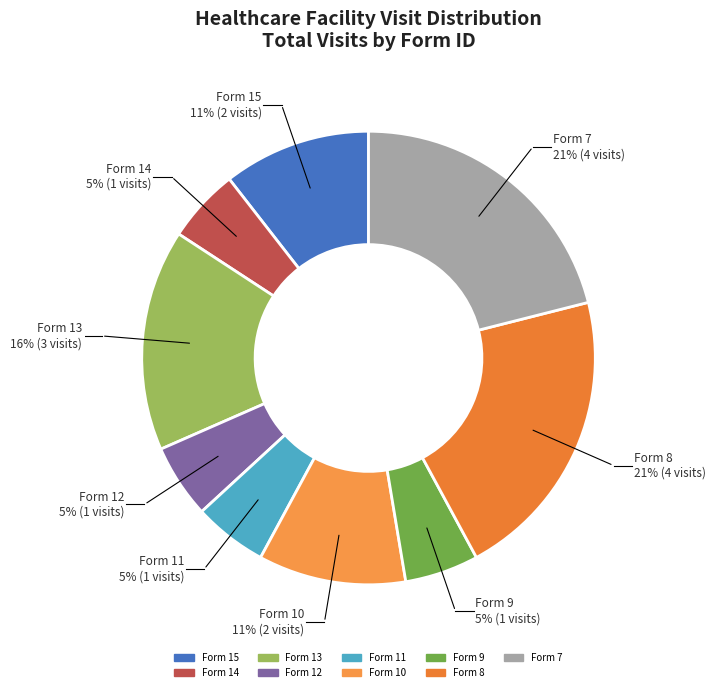

True or false: Form 11 accounts for 5% of the total.

True